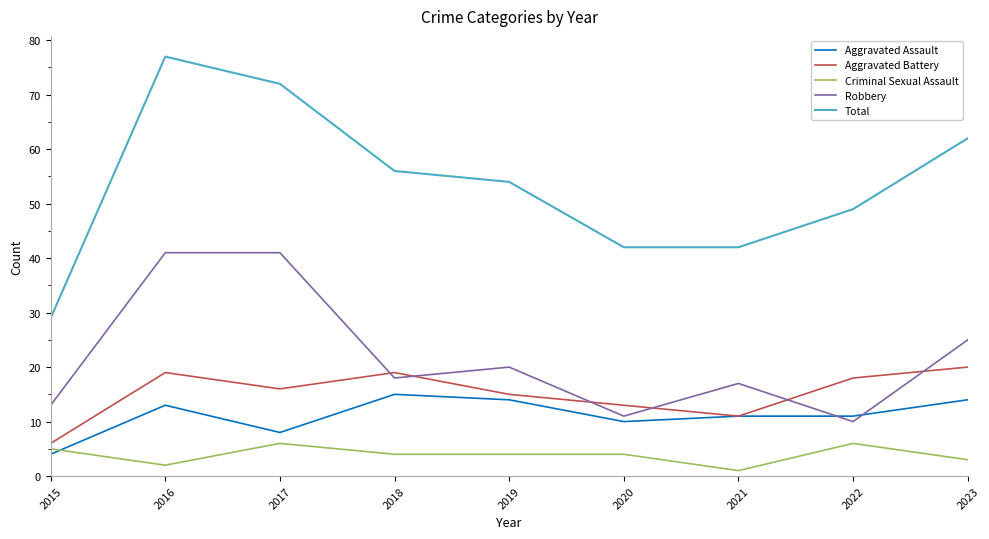

What is the difference between the maximum and second lowest values in the Total series?

35